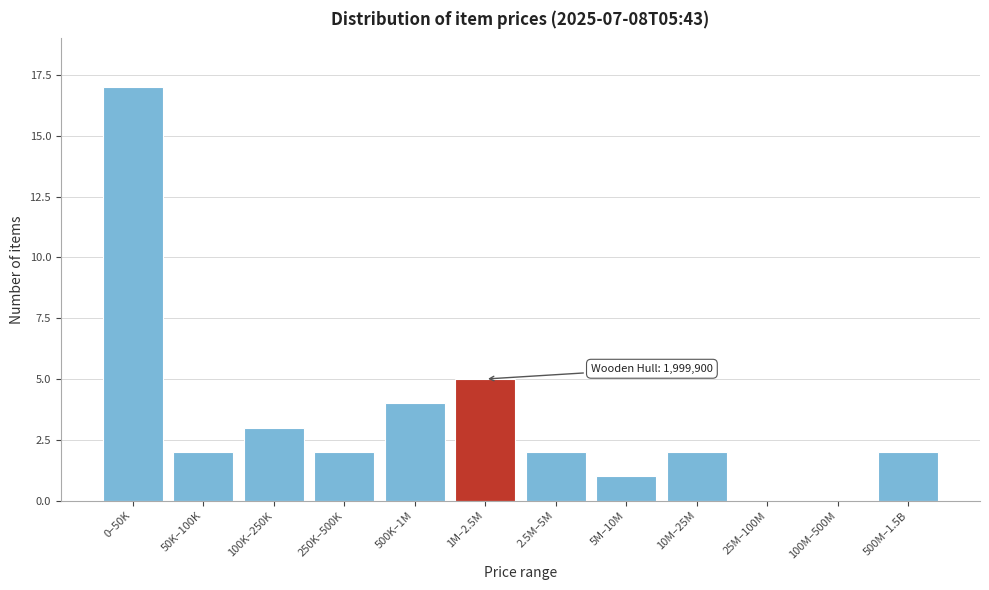

Reading left to right, transcribe all the data shown in this chart.

0–50K=17	50K–100K=2	100K–250K=3	250K–500K=2	500K–1M=4	1M–2.5M=5	2.5M–5M=2	5M–10M=1	10M–25M=2	25M–100M=0	100M–500M=0	500M–1.5B=2